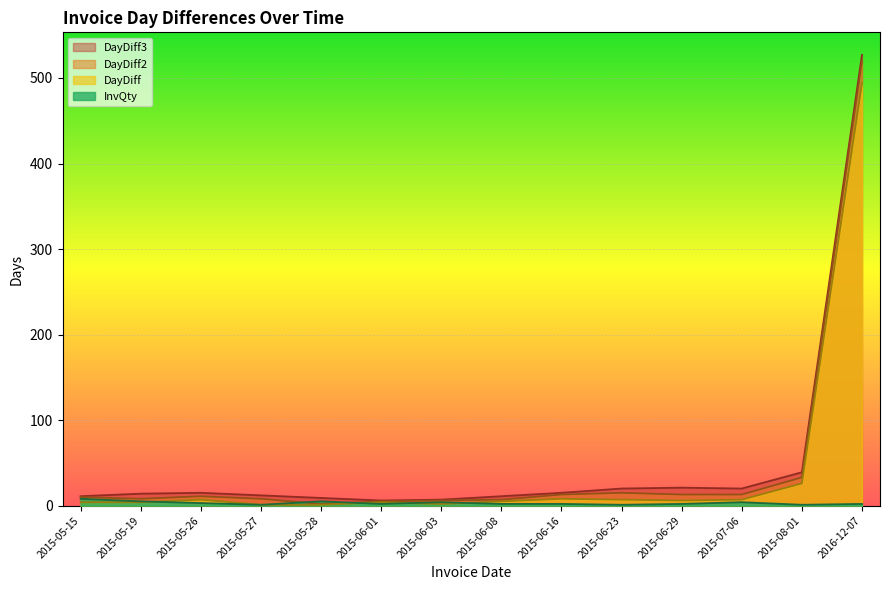

Reading left to right, transcribe all the data shown in this chart.

InvQty: 8	5	3	1	5	2	4	2	2	1	2	4	1	2
DayDiff: 4	4	7	1	1	4	2	5	8	7	6	7	26	494
DayDiff2: 10	8	11	8	2	5	6	7	13	15	13	13	33	520
DayDiff3: 11	14	15	12	9	6	7	11	15	20	21	20	39	527